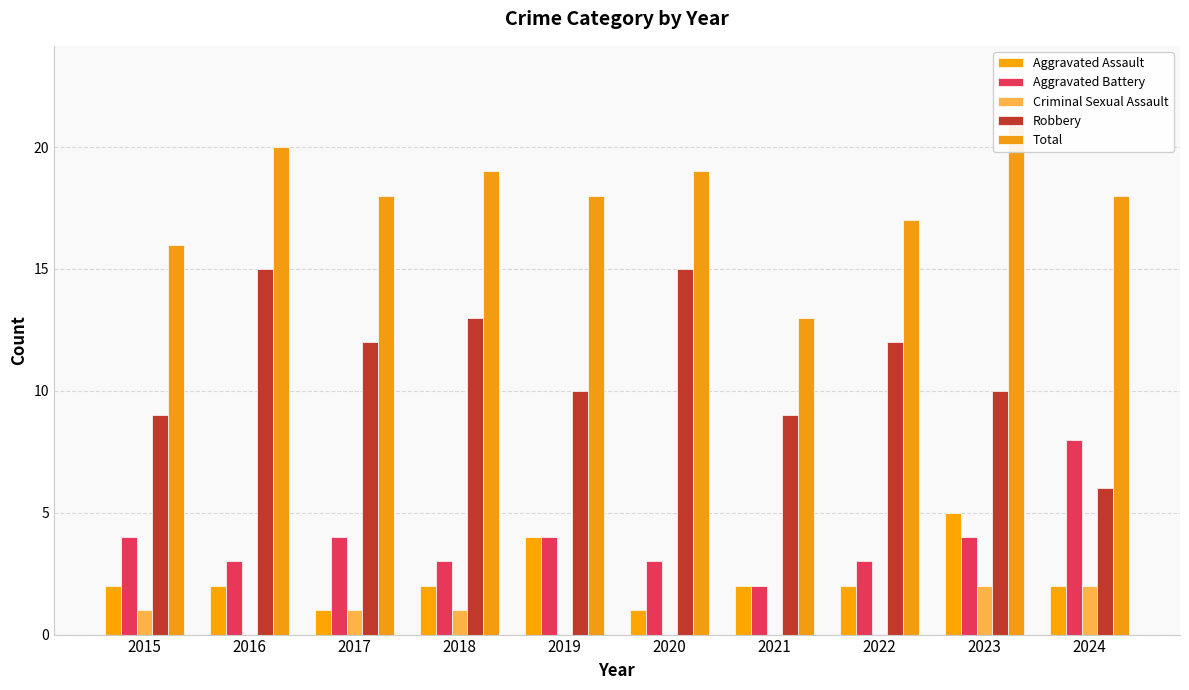

What is the difference between the Total values at 2020 and 2021?

6